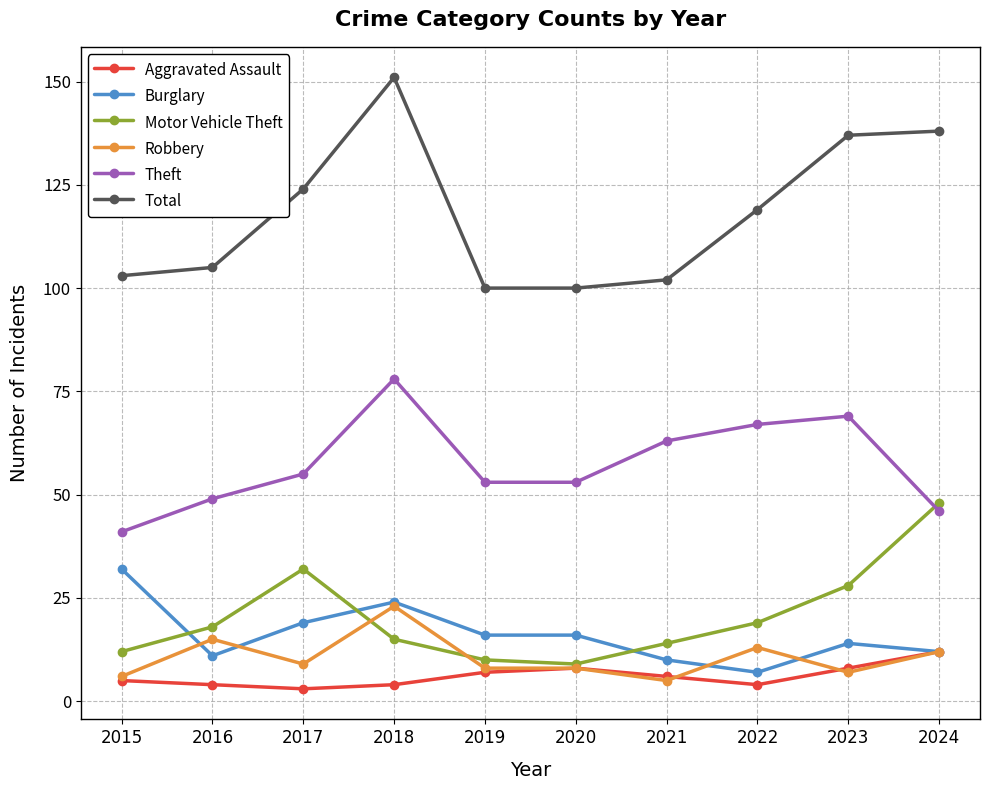

What is the difference between the highest and lowest values at 2016?

101